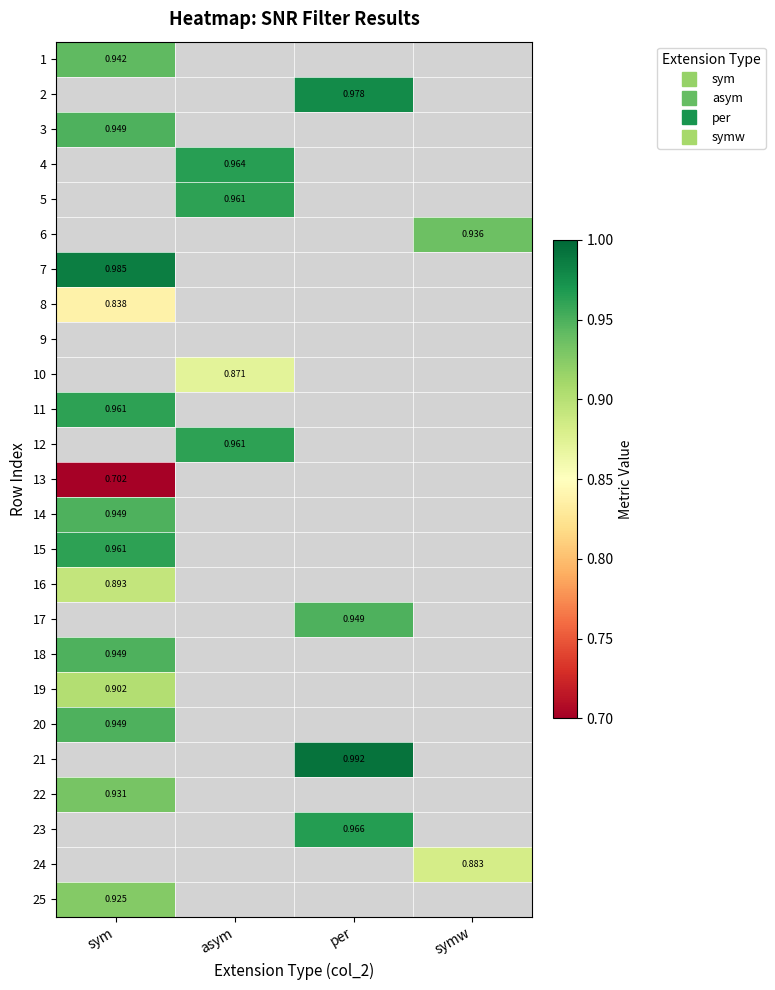

Which category has the highest value across all series?

per